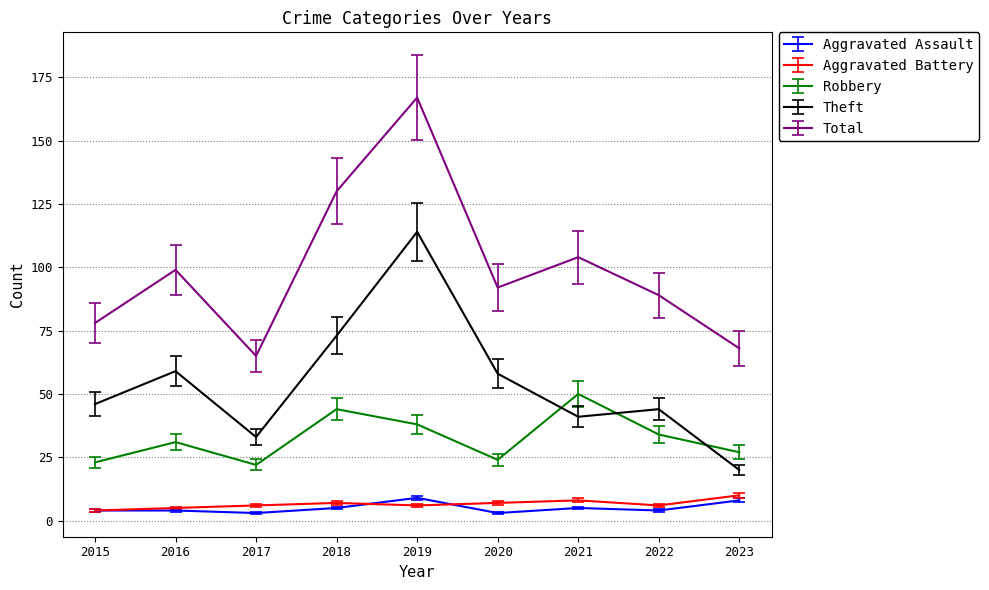

Which series has the largest total across all categories?

Total